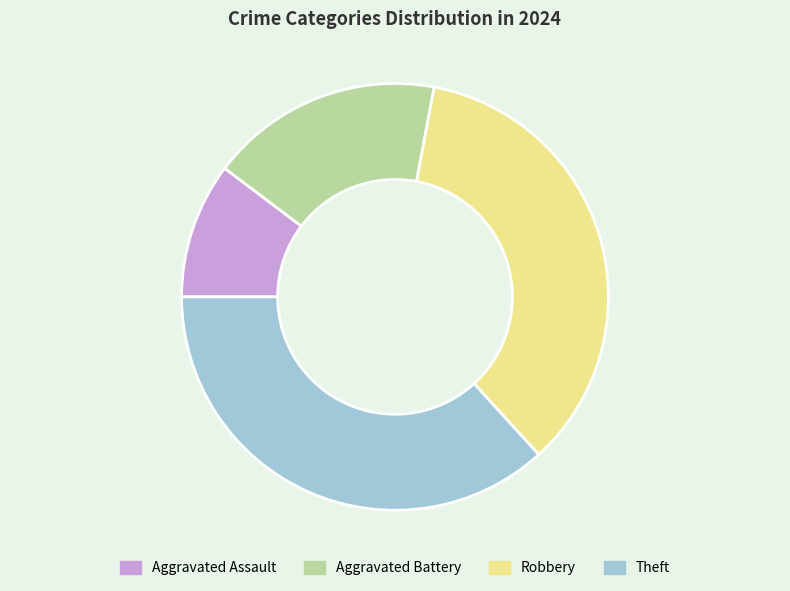

Which slice is the smallest?

Aggravated Assault